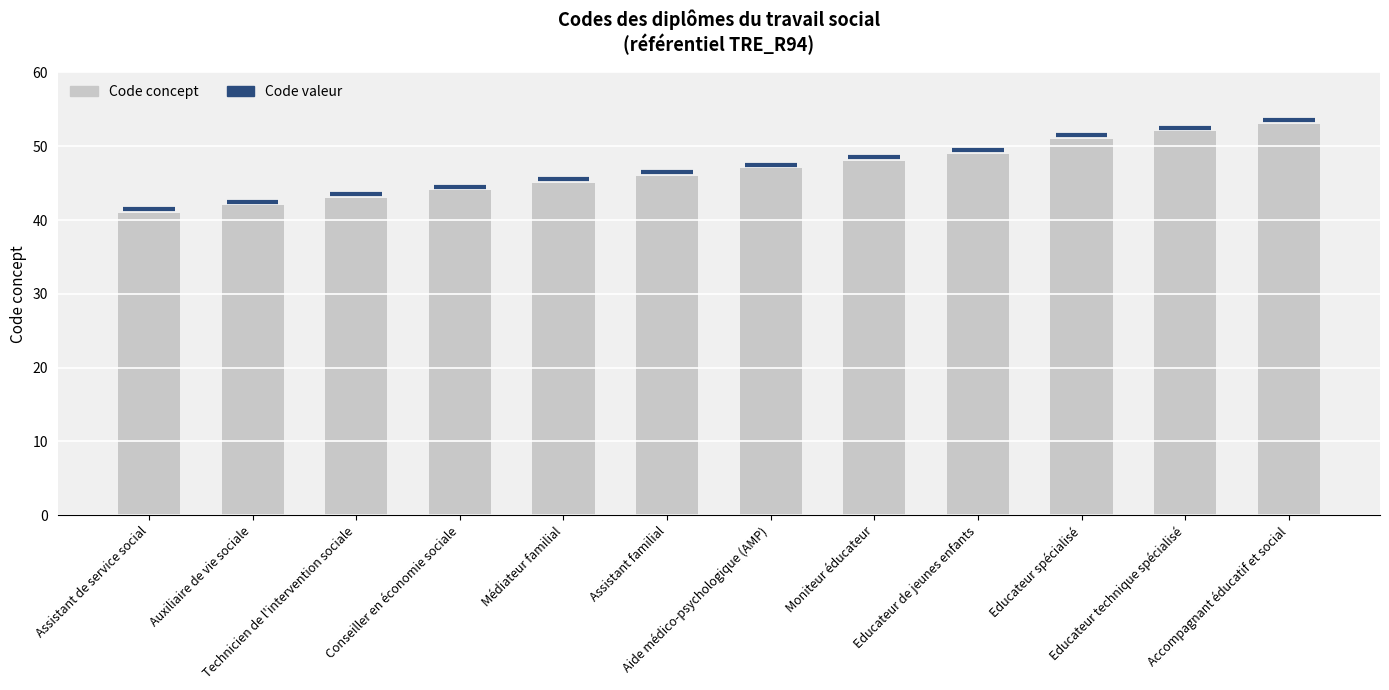

List the labels in order of value, smallest first.

Assistant de service social, Auxiliaire de vie sociale, Technicien de l'intervention sociale, Conseiller en économie sociale, Médiateur familial, Assistant familial, Aide médico-psychologique (AMP), Moniteur éducateur, Educateur de jeunes enfants, Educateur spécialisé, Educateur technique spécialisé, Accompagnant éducatif et social